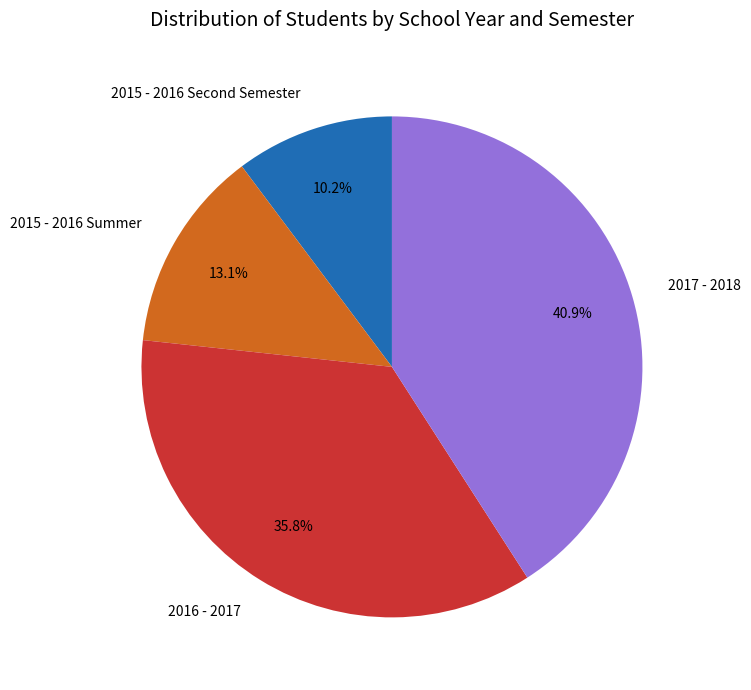

Is it true that 2017 - 2018 is 53% of the pie?

False